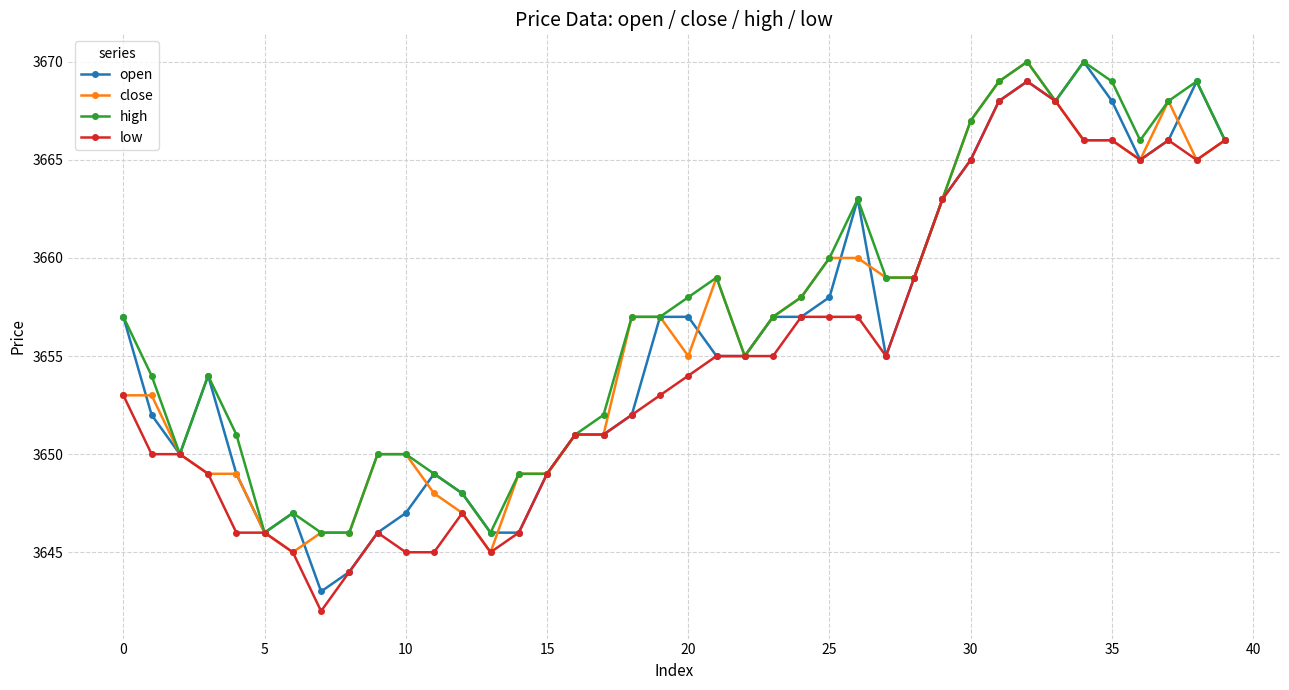

What is the smallest value displayed?

3642